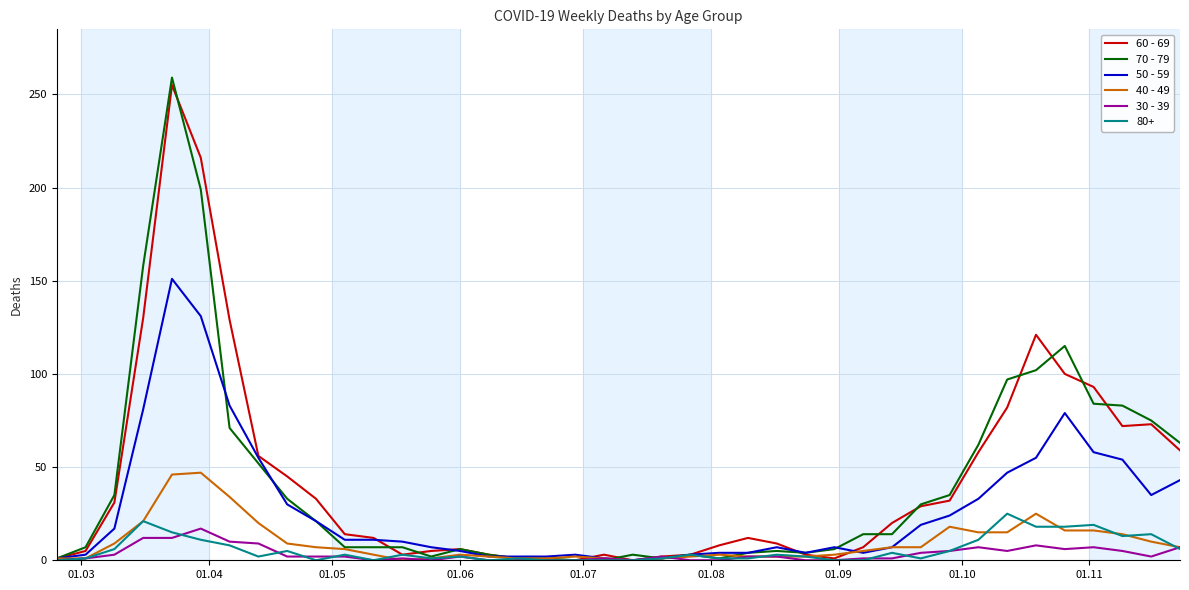

Does the chart display data point markers on the line(s)?

No